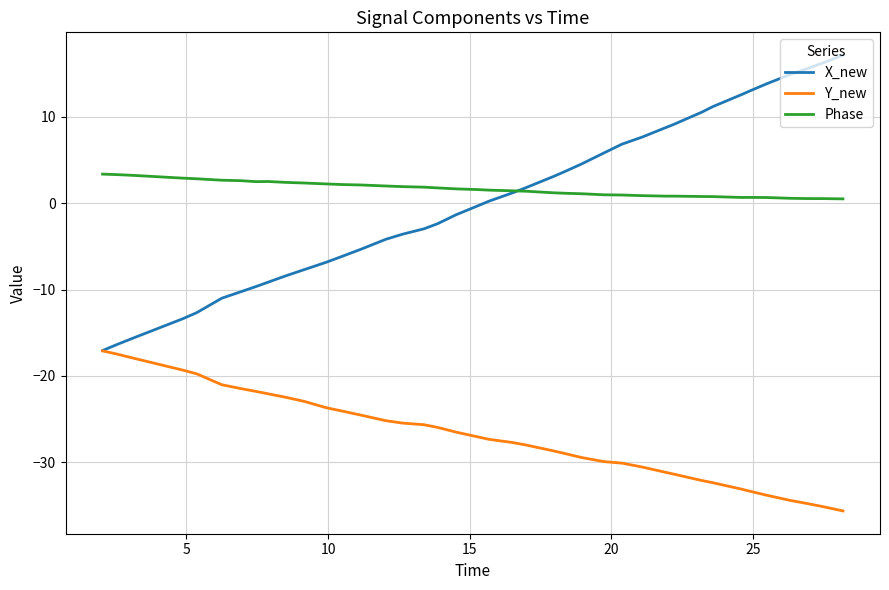

What is the maximum value for X_new?

17.1